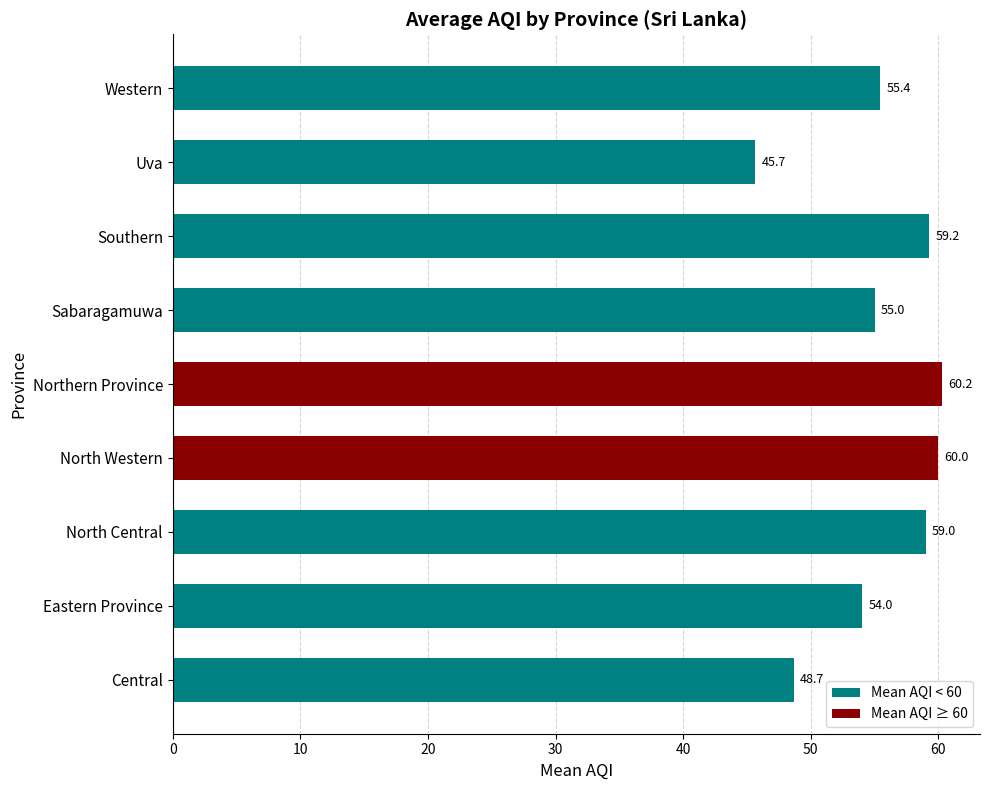

What is the difference between the second highest and second lowest values?

11.3